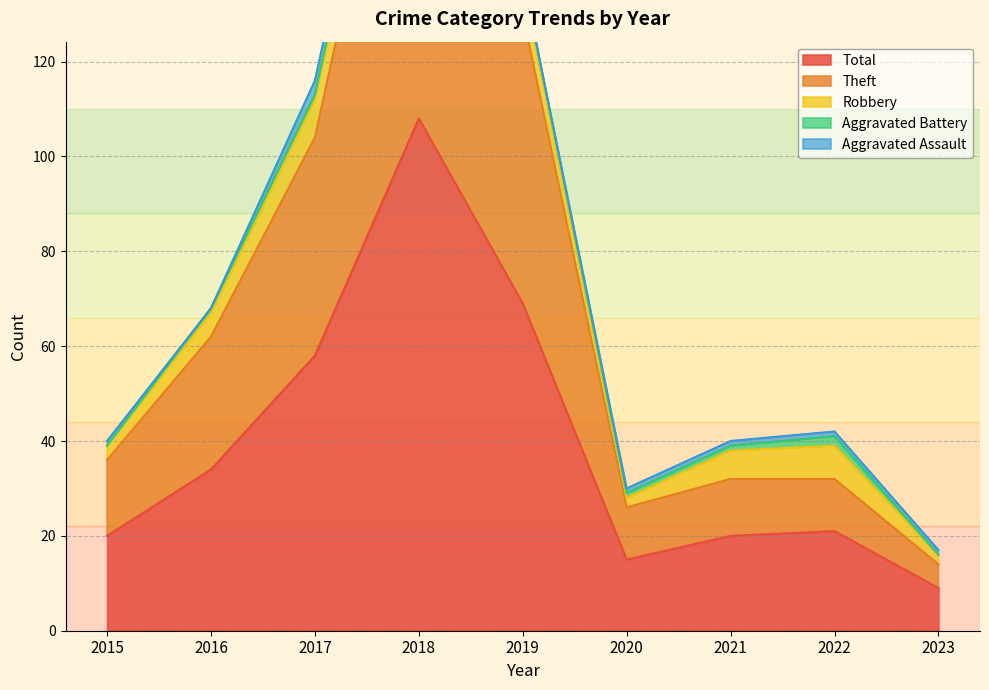

True or false: Total has a value of 108 at 2018.

True